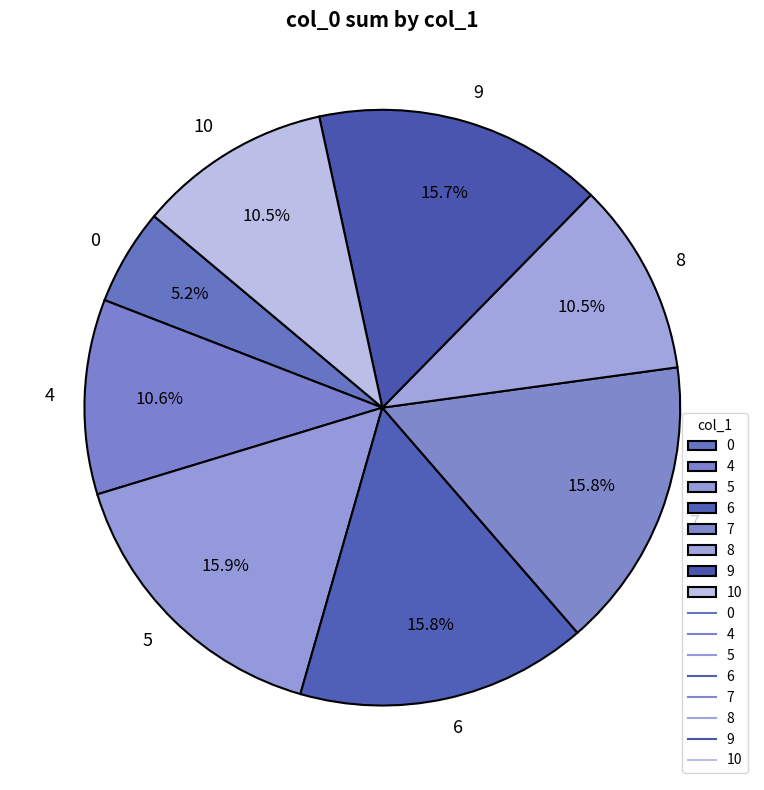

What percentage is the 7 slice, to the nearest percent?

16%